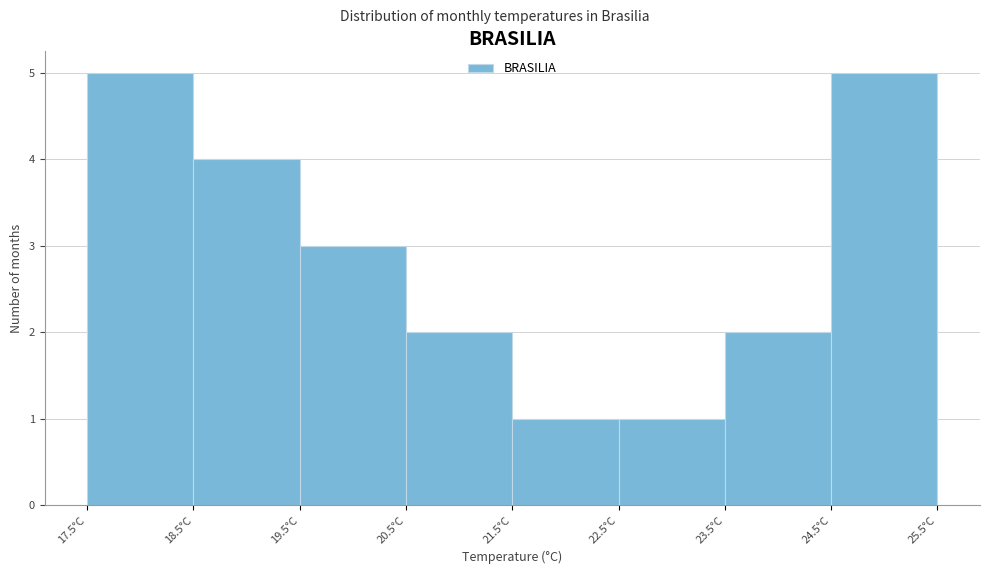

Reading left to right, list every bar in this chart as the range it spans on the x-axis followed by its height. The values are not printed on the chart, so give them approximately, as read against the axis.

17.5 to 18.5: 5
18.5 to 19.5: 4
19.5 to 20.5: 3
20.5 to 21.5: 2
21.5 to 22.5: 1
22.5 to 23.5: 1
23.5 to 24.5: 2
24.5 to 25.5: 5